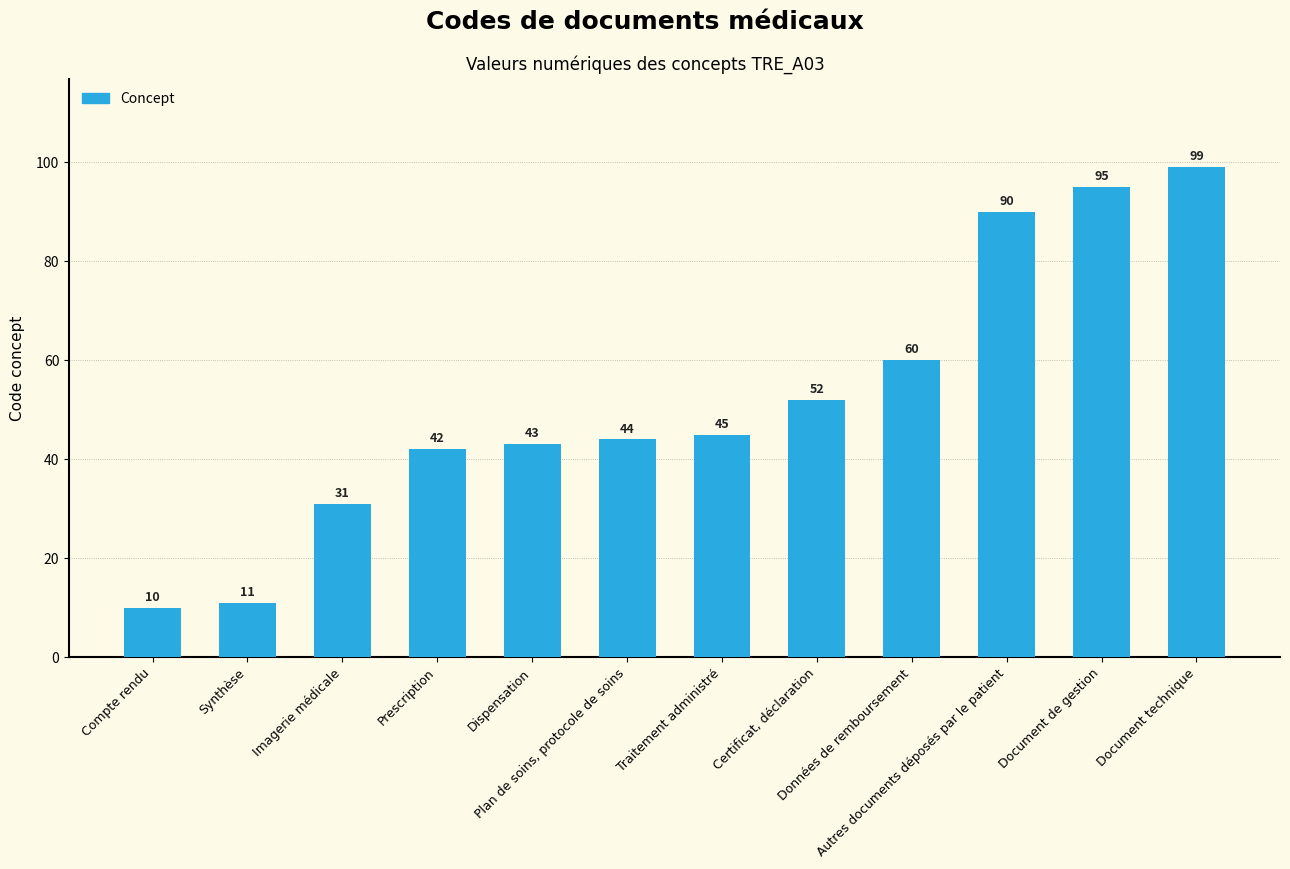

How many categories are shown in the chart?

12